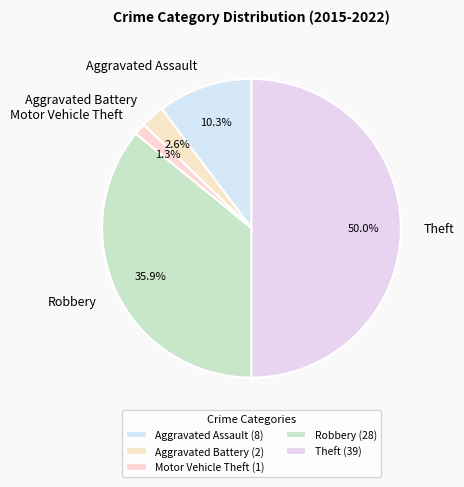

Between Motor Vehicle Theft and Aggravated Battery, which is larger?

Aggravated Battery